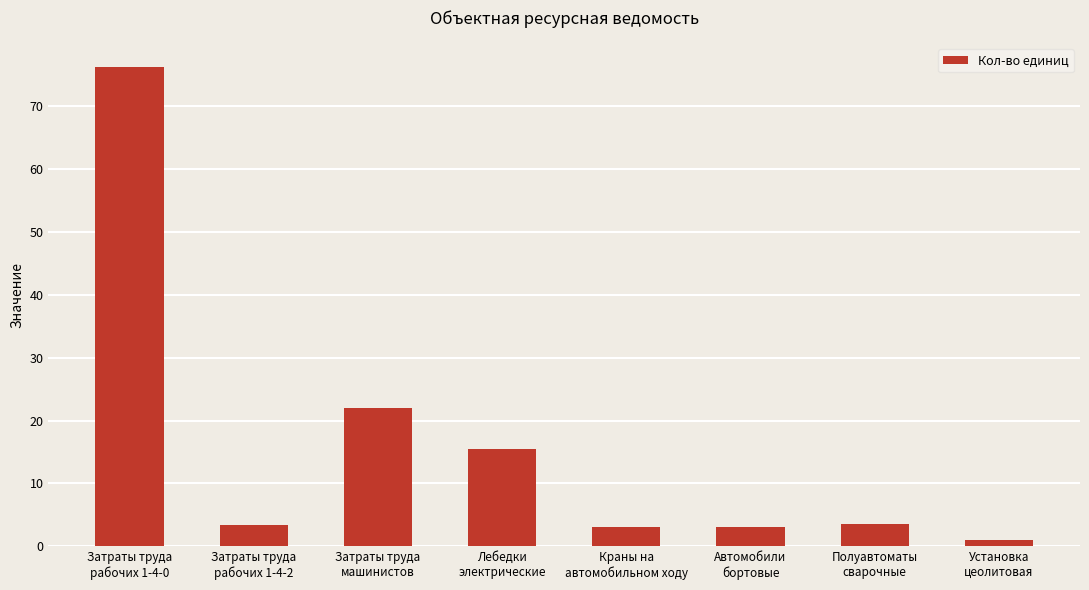

What is the difference between the maximum and minimum values?

75.2